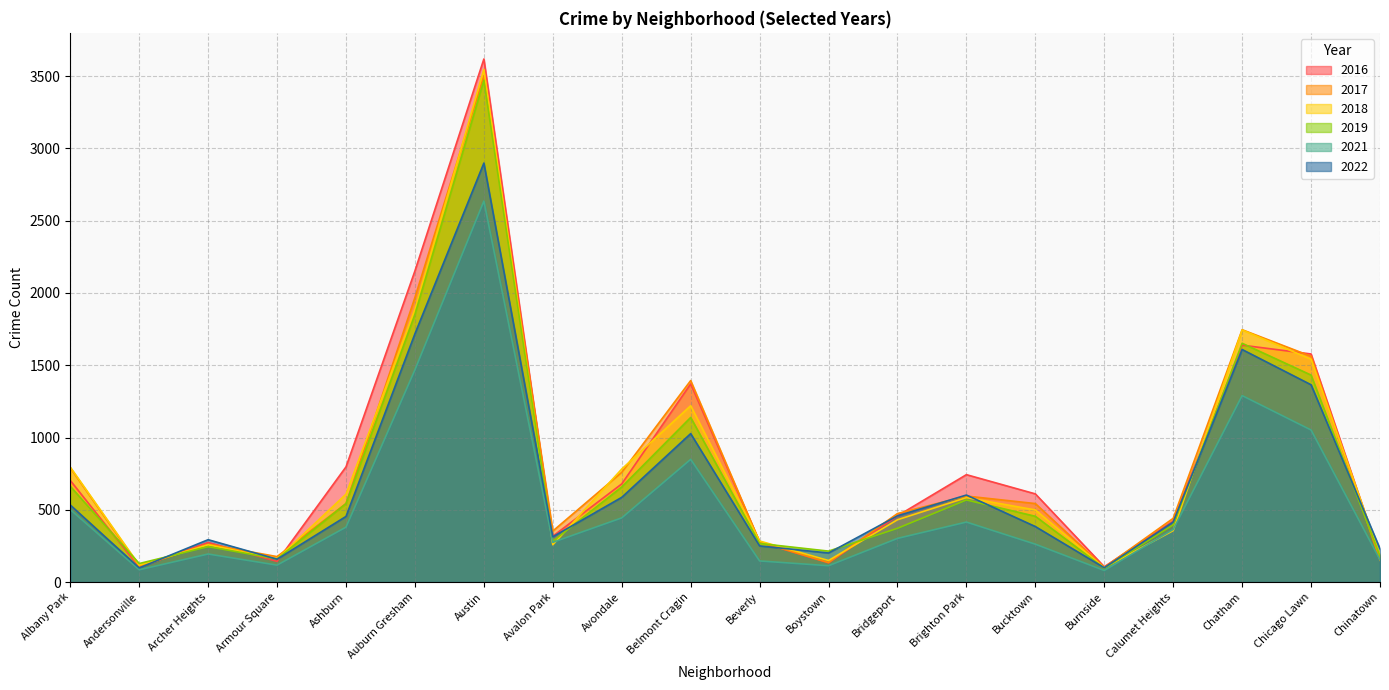

How many interior local valleys does the 2018 series have?

5